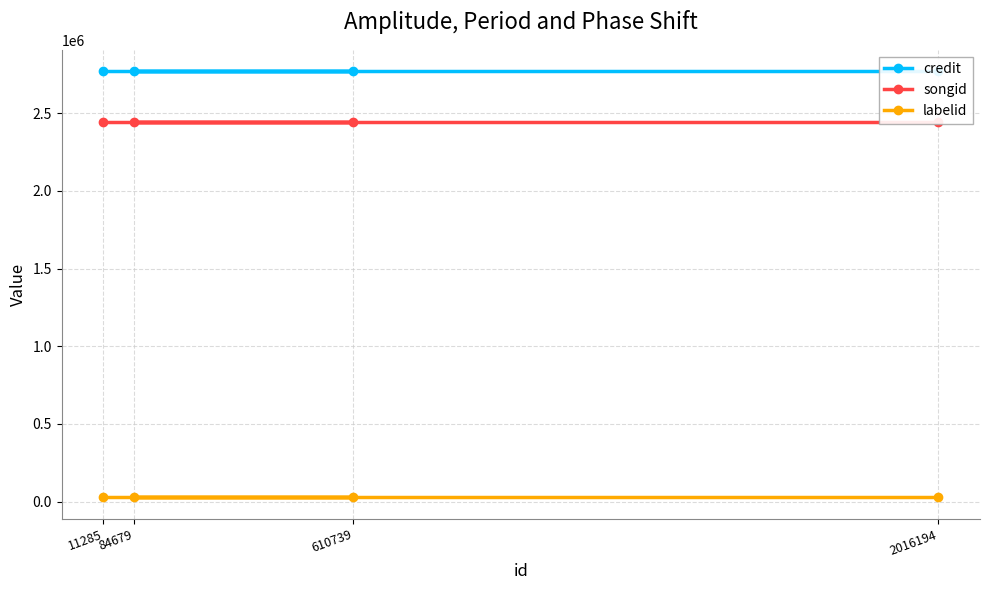

What is the spread (max minus min) of values at 84679?

2742680